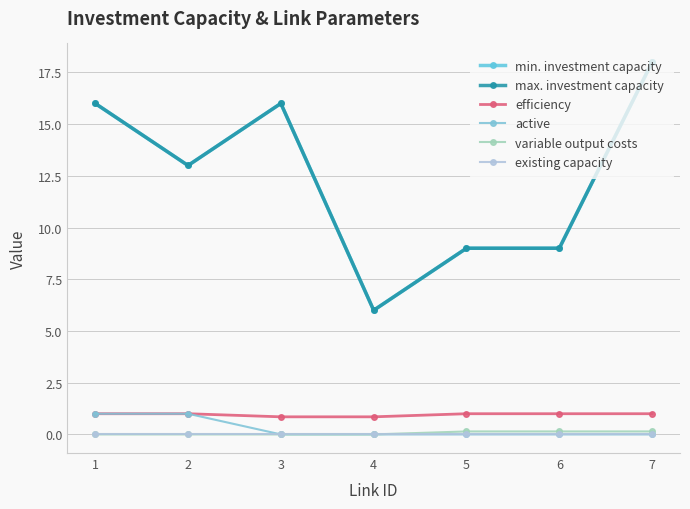

What is the maximum value shown in the chart?

18.0